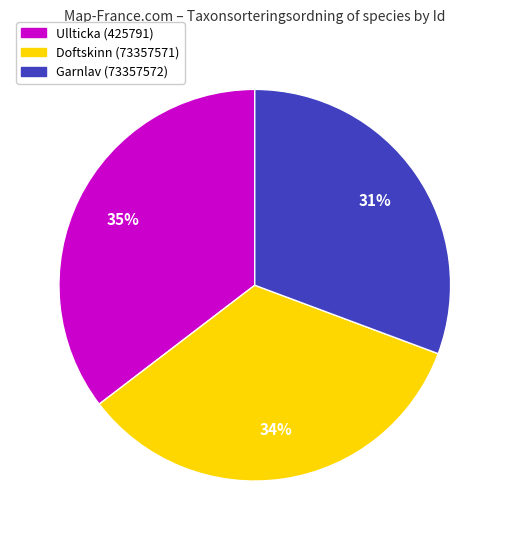

Do Ullticka (425791) and Doftskinn (73357571) together represent more than half of the pie?

Yes